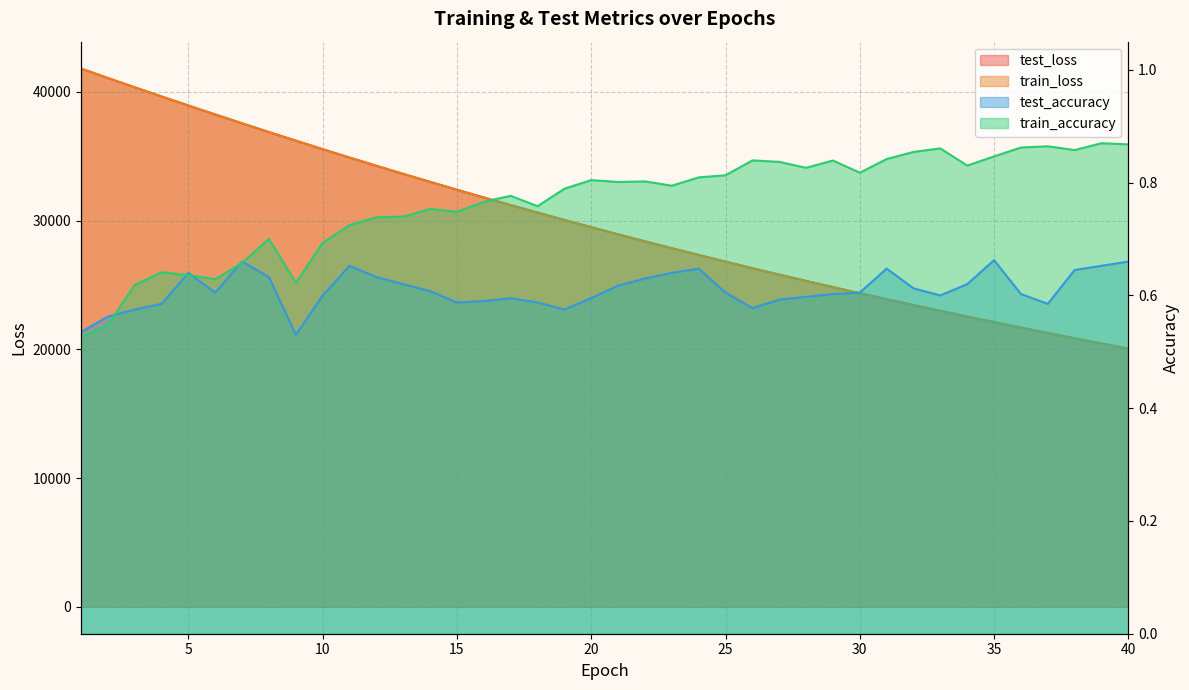

Reading left to right, extract all data points from this chart.

test_loss: 41814.2	41085.0	40359.6	39649.3	38945.6	38250.5	37561.5	36881.7	36216.4	35553.6	34903.6	34264.1	33634.1	33013.4	32403.1	31802.2	31210.6	30629.1	30056.7	29494.3	28940.5	28396.5	27862.1	27335.9	26819.6	26311.4	25812.5	25322.0	24840.0	24366.5	23900.8	23443.7	22994.4	22553.2	22119.5	21693.8	21275.2	20864.5	20460.9	20064.4
train_loss: 41816.8	41086.4	40358.8	39647.6	38944.3	38249.6	37559.5	36879.2	36214.3	35551.2	34901.3	34261.5	33631.4	33010.8	32400.3	31799.2	31207.8	30626.4	30054.0	29491.4	28938.2	28394.2	27859.5	27333.7	26816.9	26308.9	25809.7	25319.3	24837.2	24363.7	23898.2	23441.0	22991.8	22550.7	22117.1	21691.3	21273.0	20862.2	20458.6	20062.3
test_accuracy: 0.5	0.6	0.6	0.6	0.6	0.6	0.7	0.6	0.5	0.6	0.7	0.6	0.6	0.6	0.6	0.6	0.6	0.6	0.6	0.6	0.6	0.6	0.6	0.6	0.6	0.6	0.6	0.6	0.6	0.6	0.6	0.6	0.6	0.6	0.7	0.6	0.6	0.6	0.7	0.7
train_accuracy: 0.5	0.5	0.6	0.6	0.6	0.6	0.7	0.7	0.6	0.7	0.7	0.7	0.7	0.8	0.7	0.8	0.8	0.8	0.8	0.8	0.8	0.8	0.8	0.8	0.8	0.8	0.8	0.8	0.8	0.8	0.8	0.9	0.9	0.8	0.8	0.9	0.9	0.9	0.9	0.9